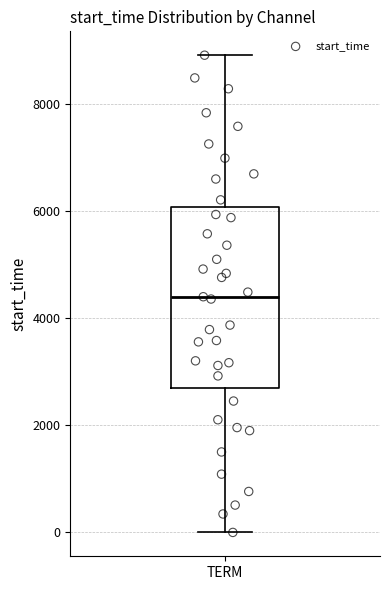

Transcribe this box plot: give where the median line is, the range the box spans, and where the two whiskers end, as read against the y-axis. The values are not printed on the chart, so give them approximately, as read against the axis.

median 4400, box 2600 to 6000, whiskers 0 to 9000